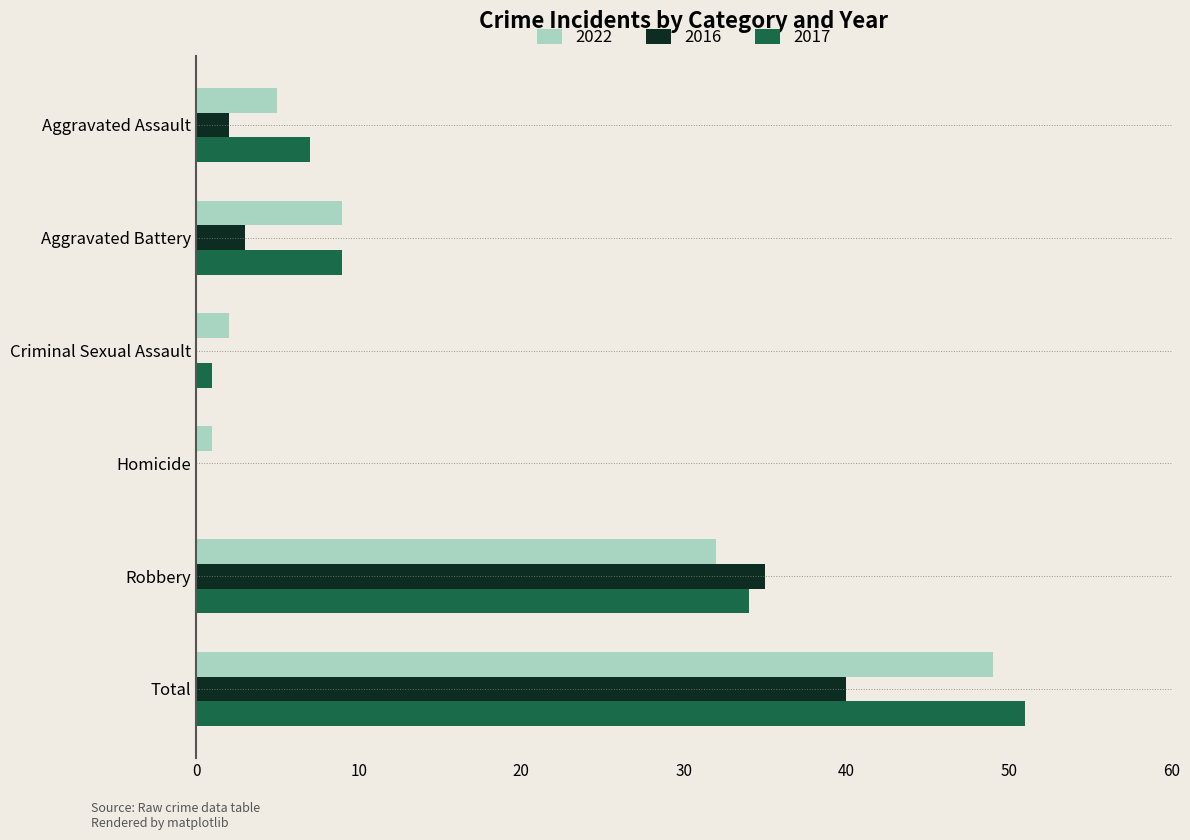

The 2022 series shows 3 at Aggravated Battery. True or false?

False